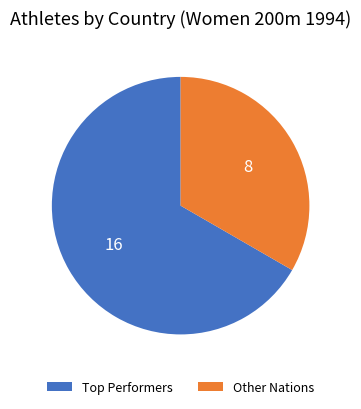

Does any single category account for the majority?

Yes